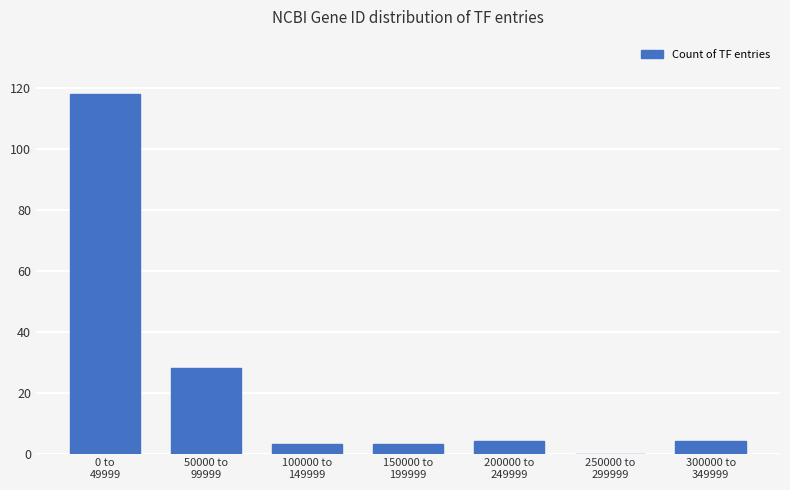

What is the sum of all values?

160